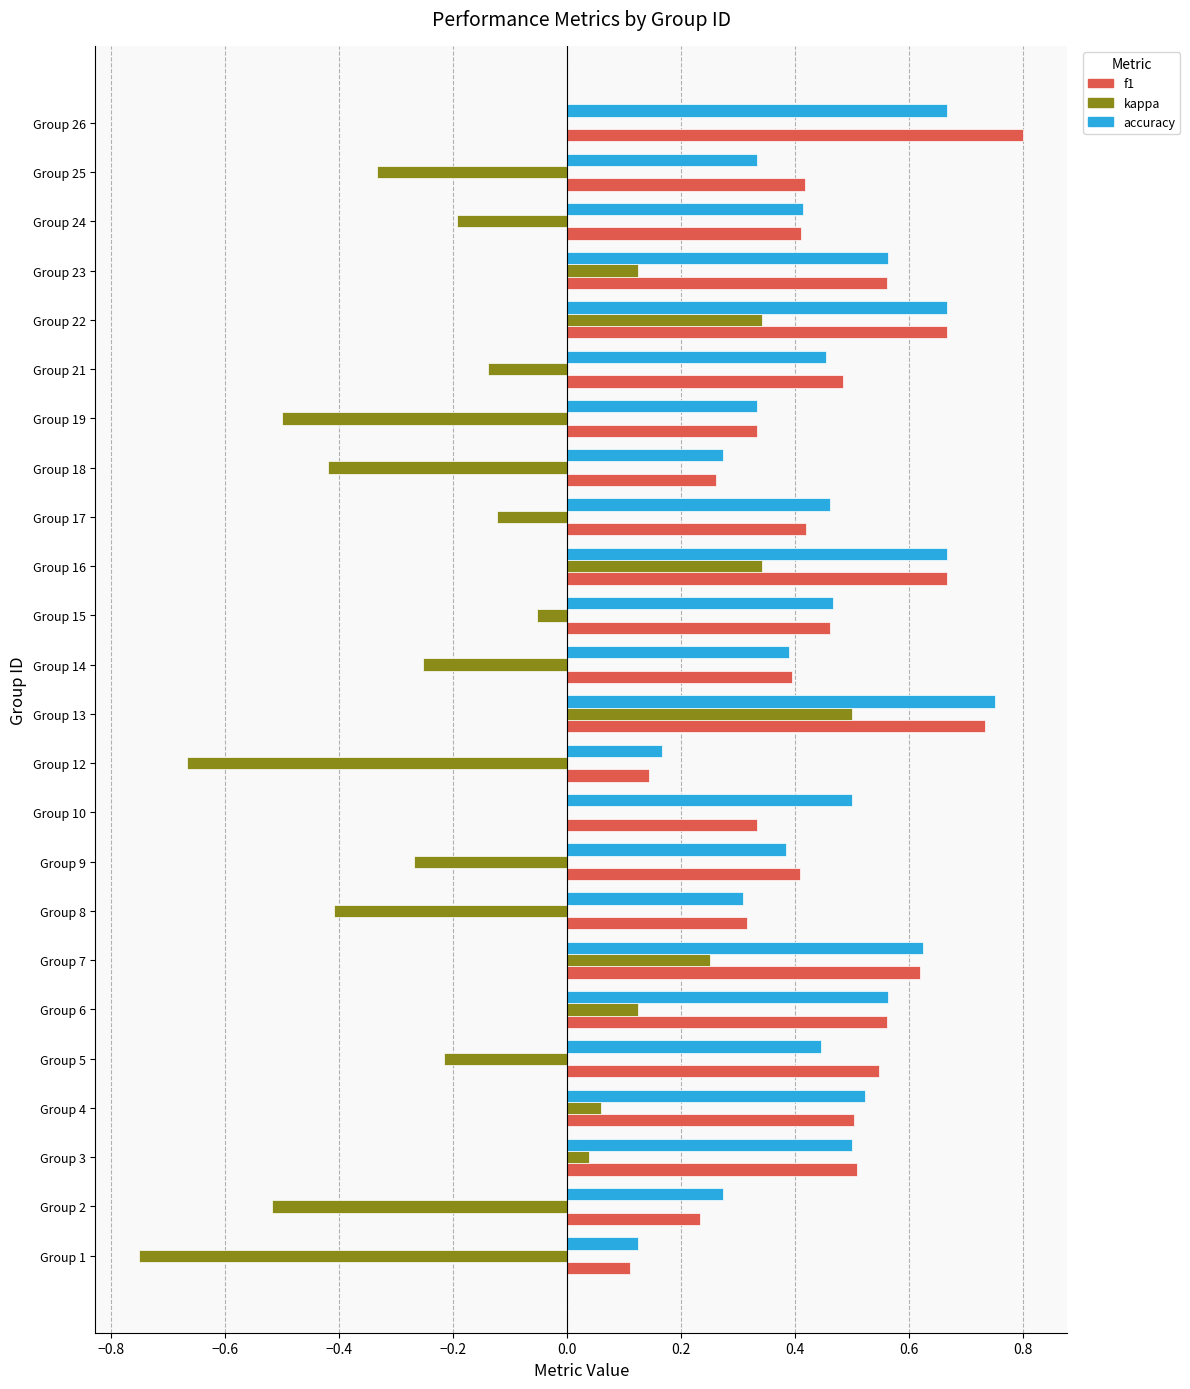

At which category is the sum across all series the highest?

Group 13